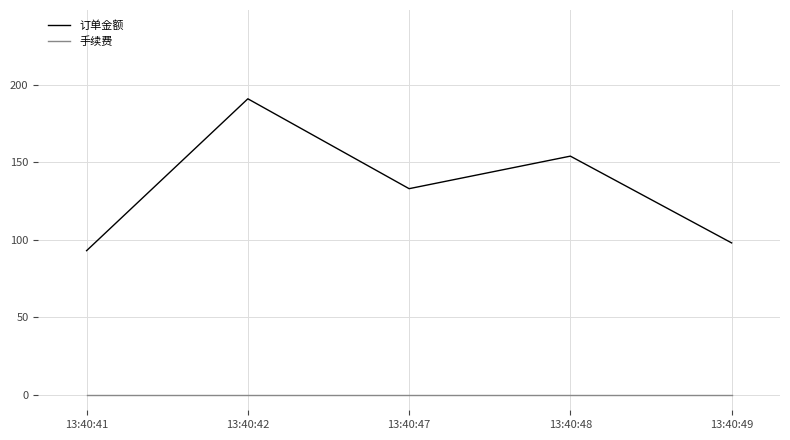

Which series has the largest total across all categories?

订单金额